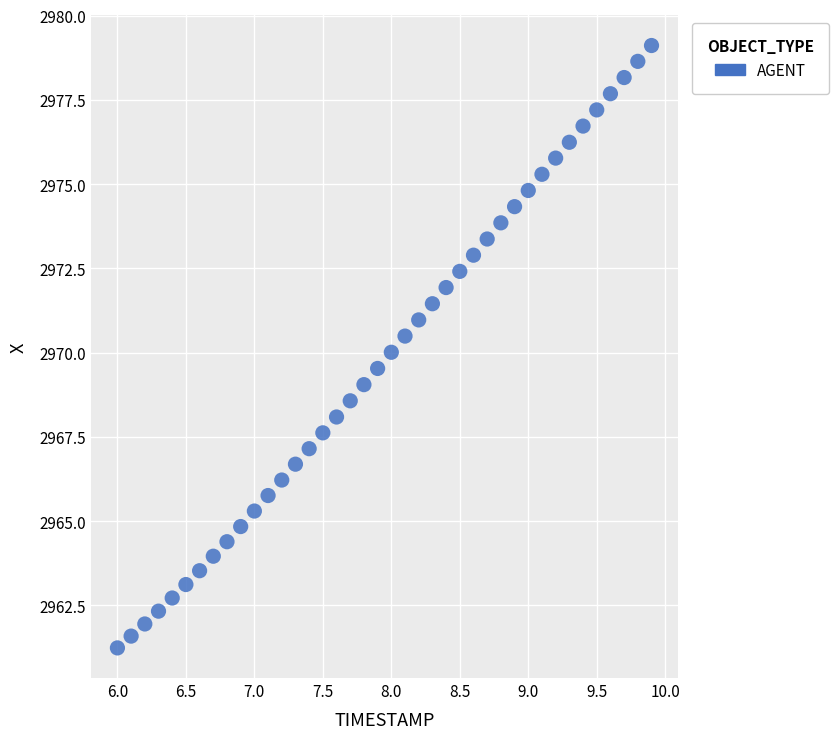

What is the range of X values (max minus min)?

3.9